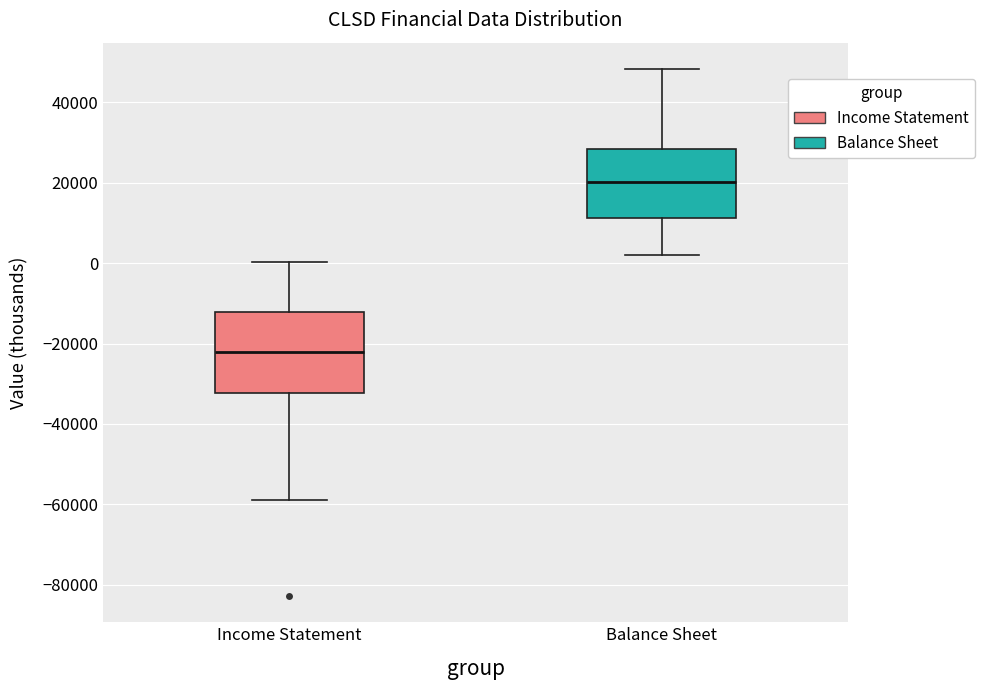

Reading left to right, read every box against the y-axis: the position of its median line, the range the box covers, and the ends of its whiskers. The values are not printed on the chart, so give them approximately, as read against the axis.

Income Statement: median -22000, box -32000 to -12000, whiskers -58000 to 0
Balance Sheet: median 20000, box 12000 to 28000, whiskers 2000 to 48000